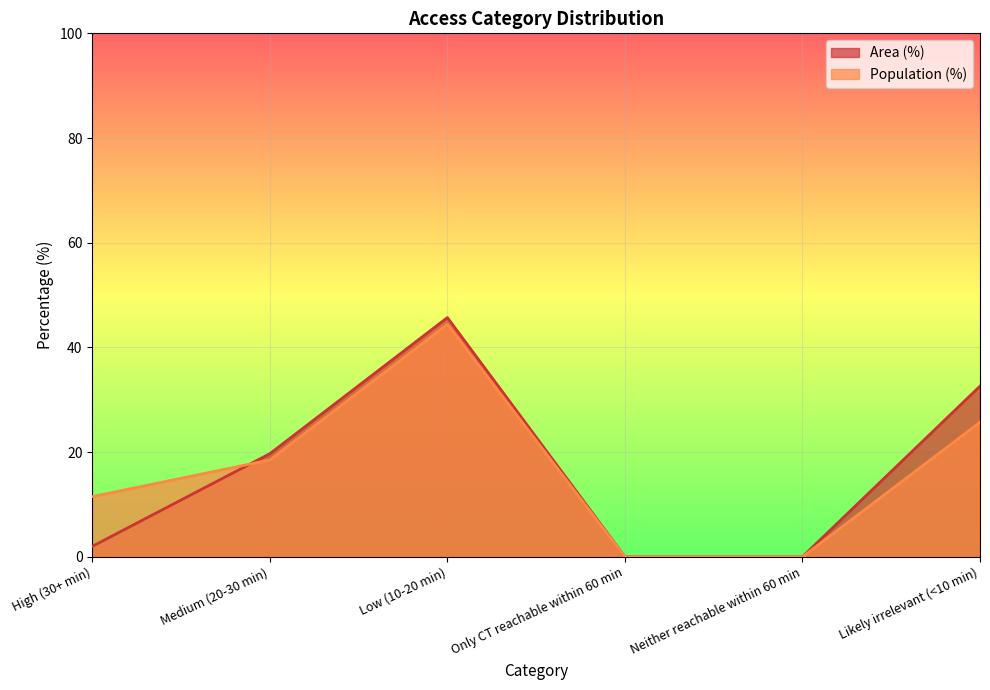

What is the spread (max minus min) of values at Low (10-20 min)?

1.3